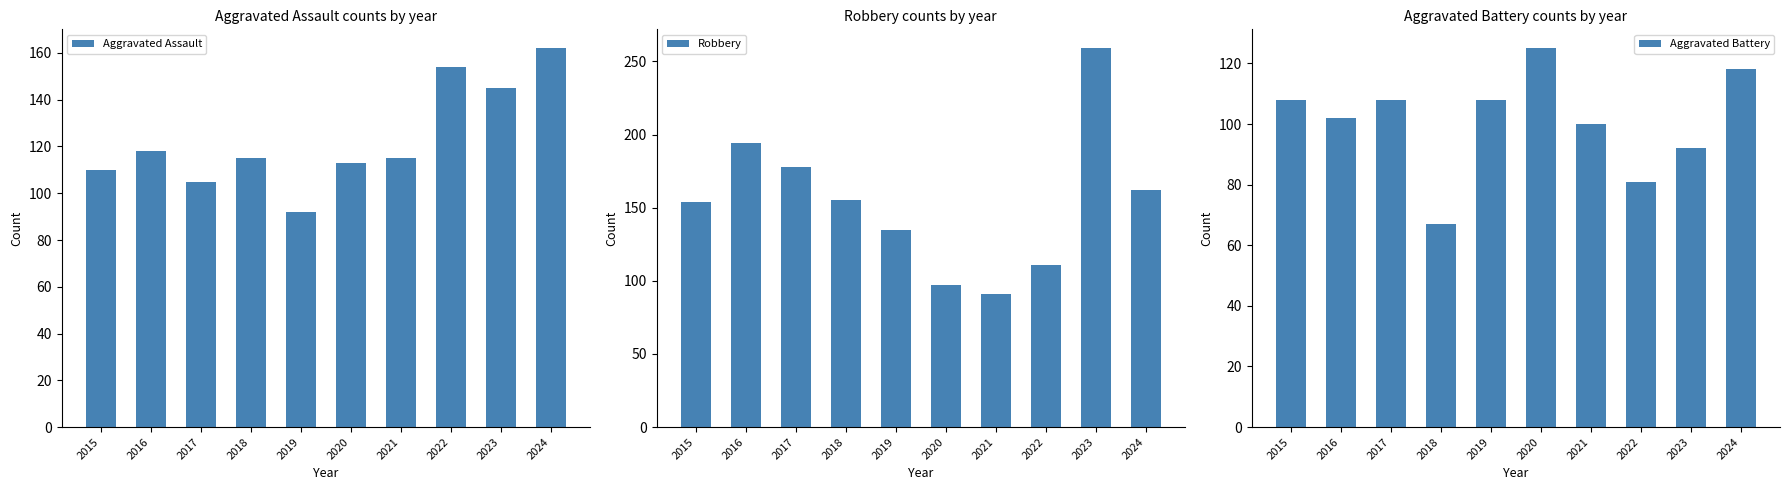

What is the average value of the Robbery series?

154